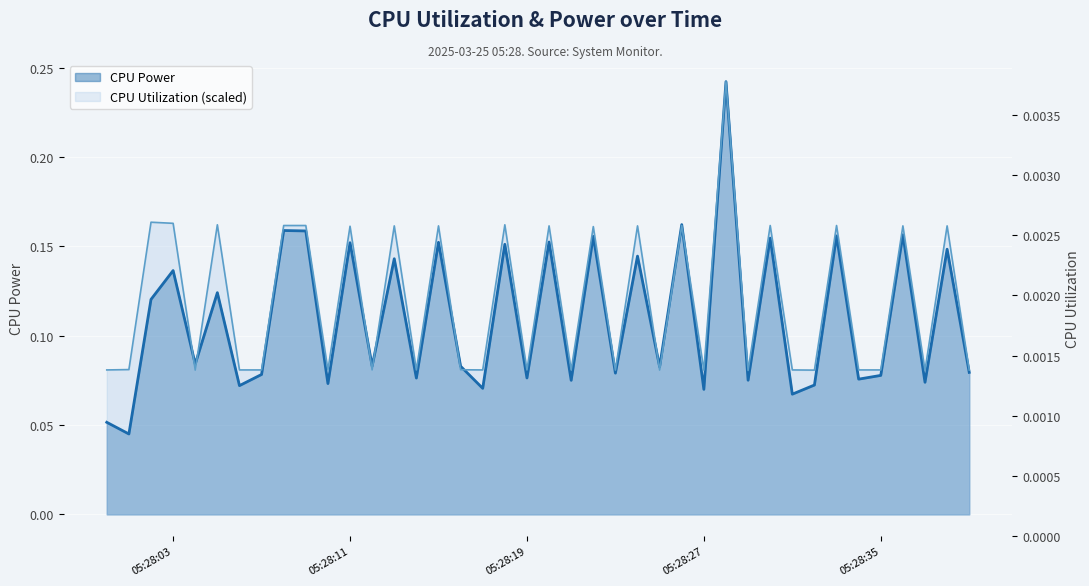

List the series in order of their peak value, highest first.

CPU Power, CPU Utilization